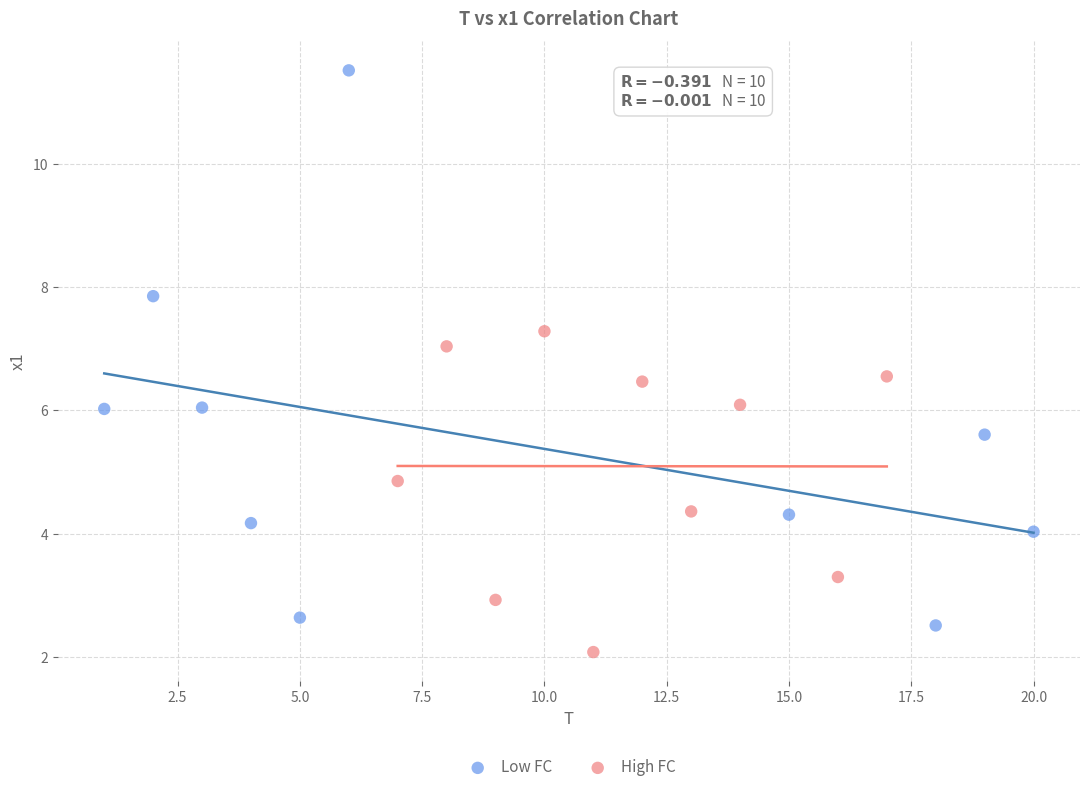

Which series contains the lowest Y value?

High FC